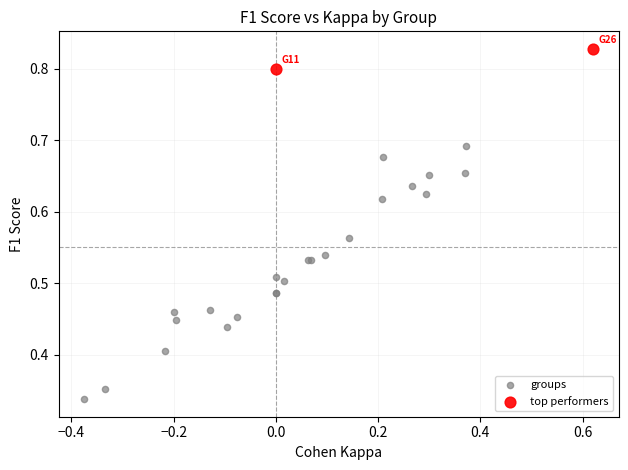

What are all the series names shown in the legend?

groups, top performers